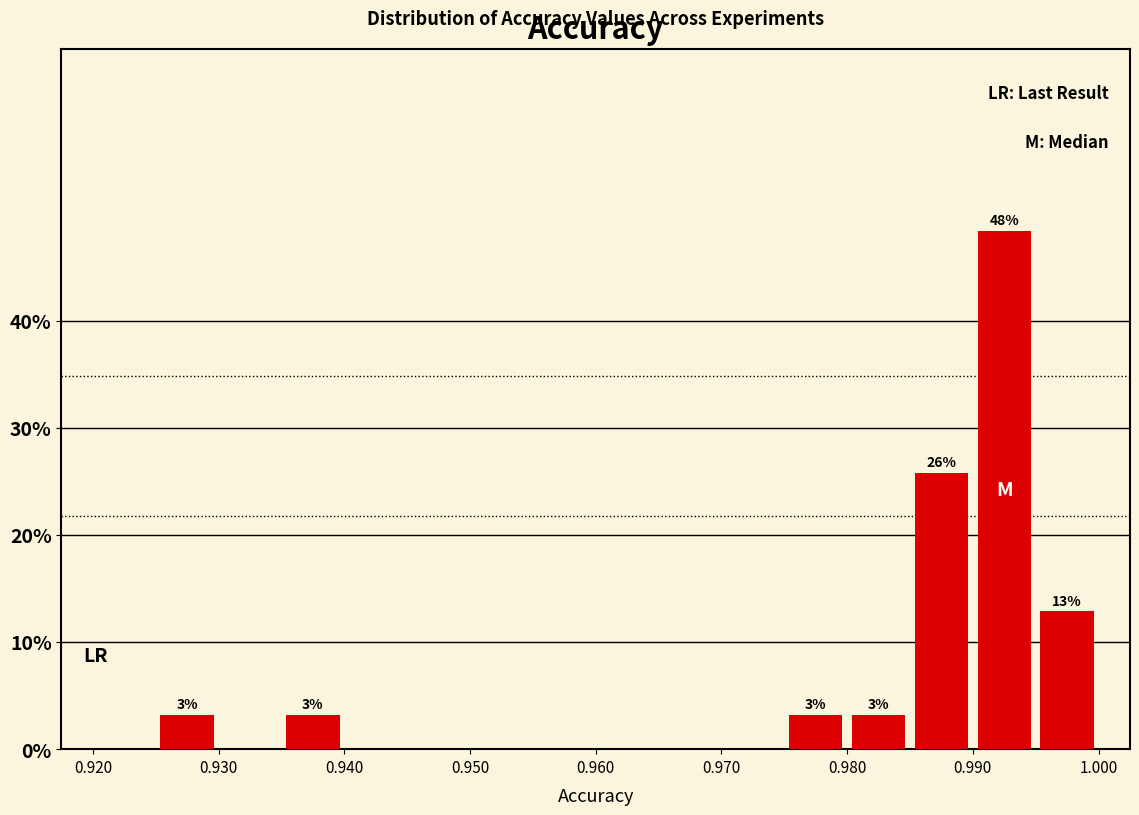

Which range on the x-axis has the tallest bar?

0.990 to 0.995